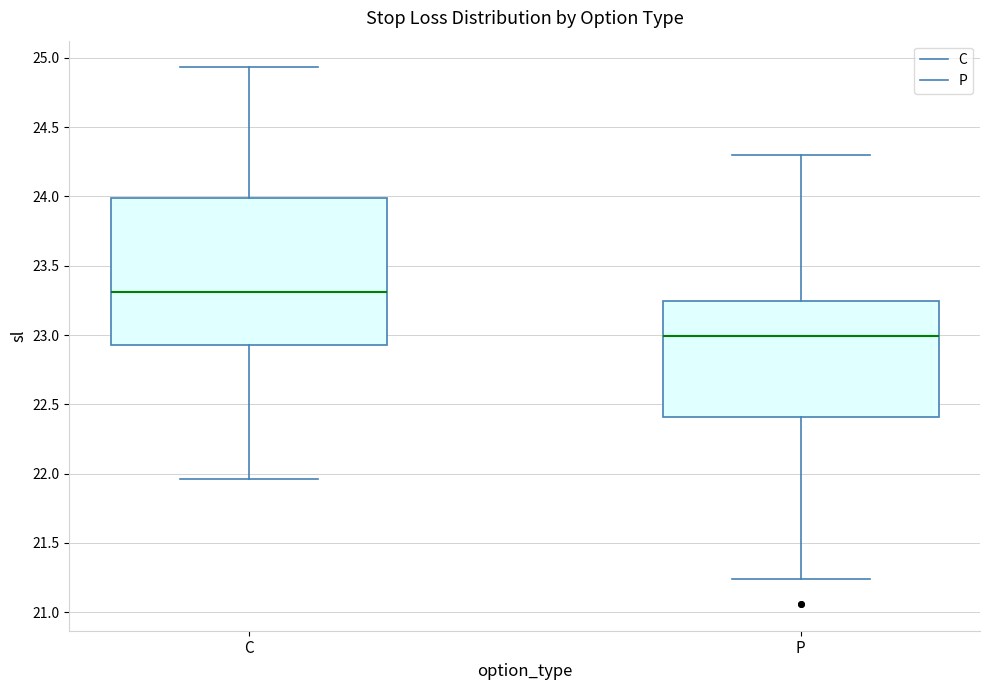

Which box is the tallest, from its lower edge to its upper edge?

C